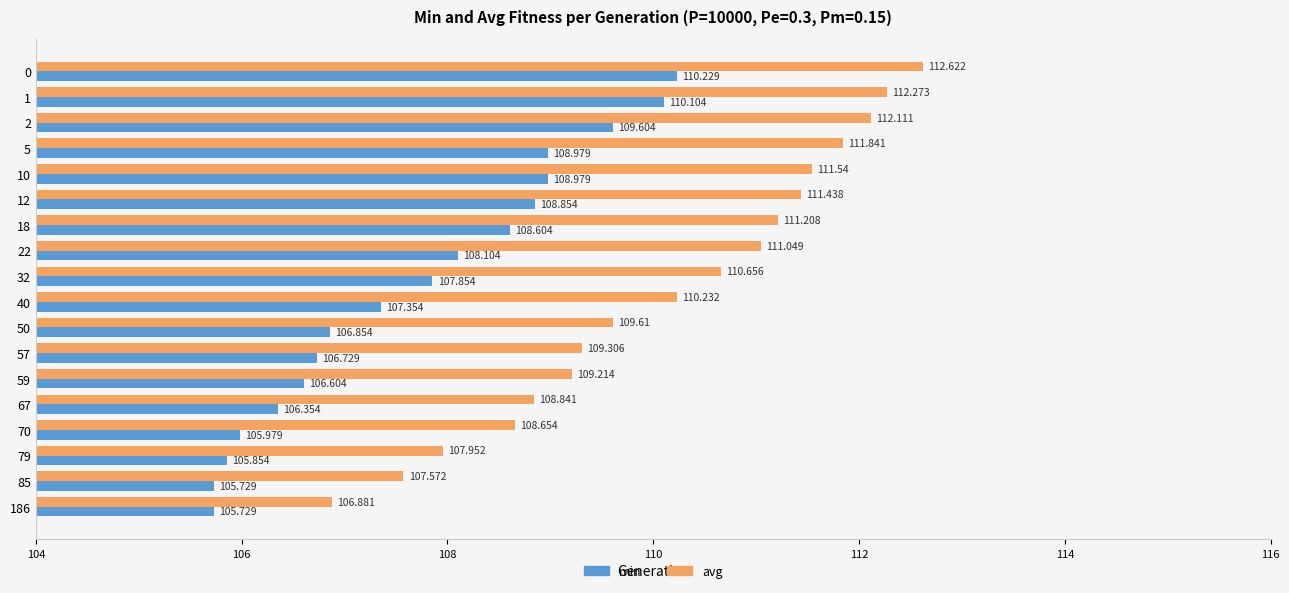

Which series has the largest total across all categories?

avg